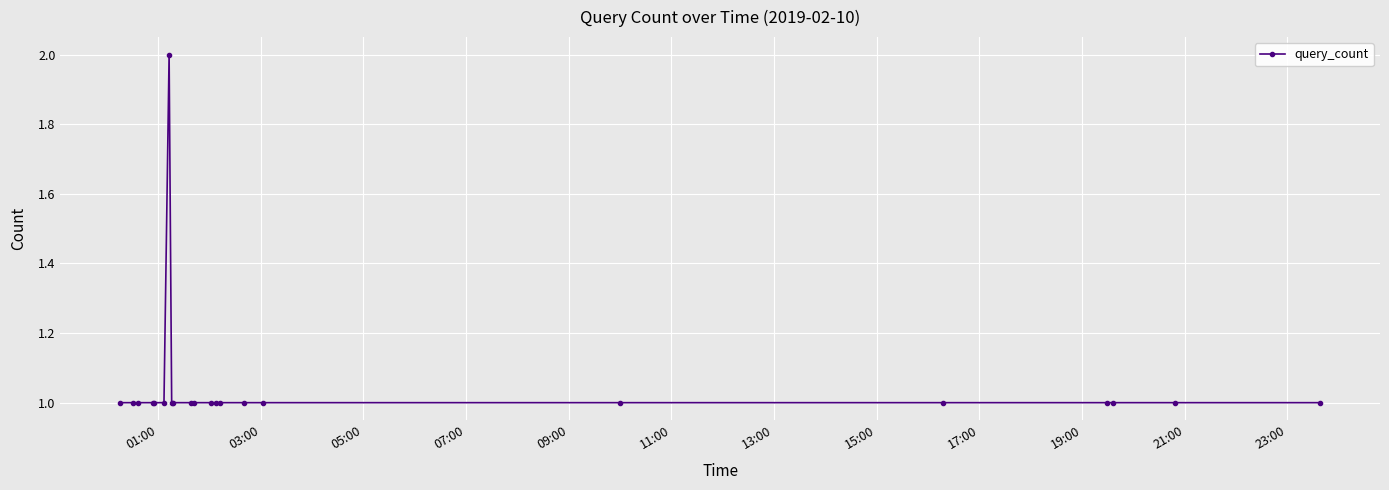

What is the value of the 22nd point from the left?

1